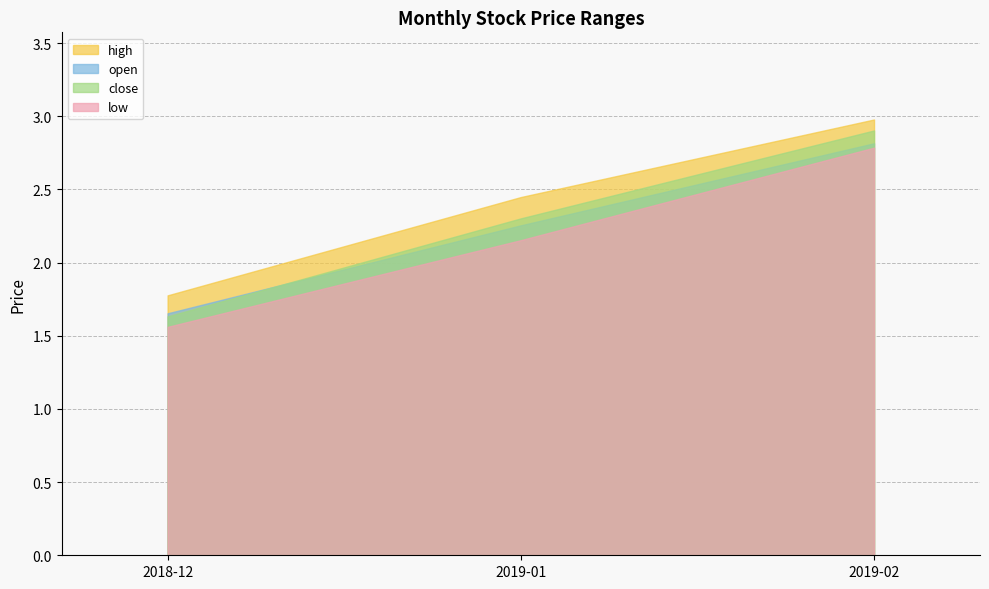

At which category is the sum across all series the highest?

2019-02